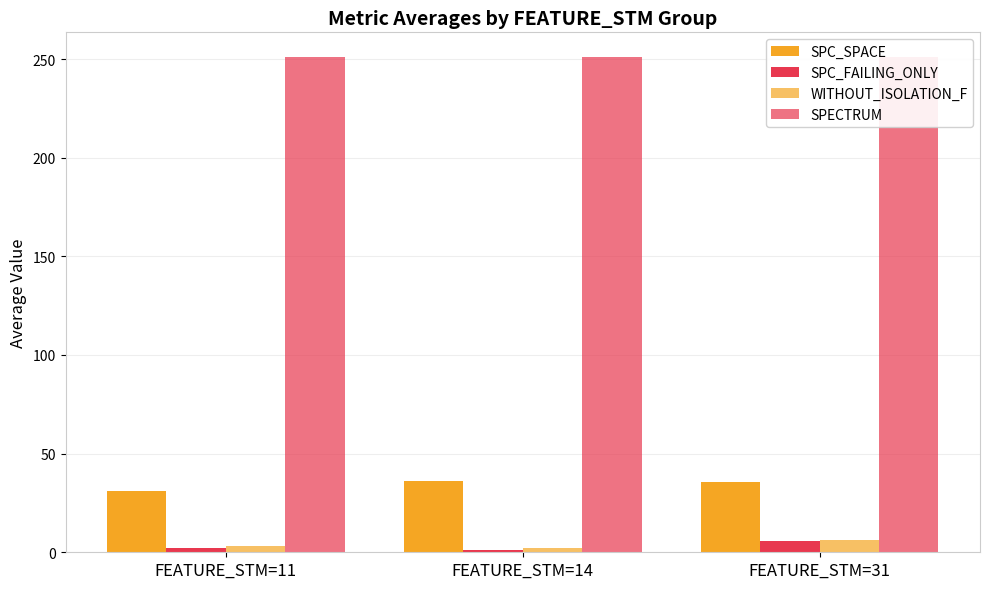

What is the approximate value of SPC_SPACE at FEATURE_STM=14?

36.0